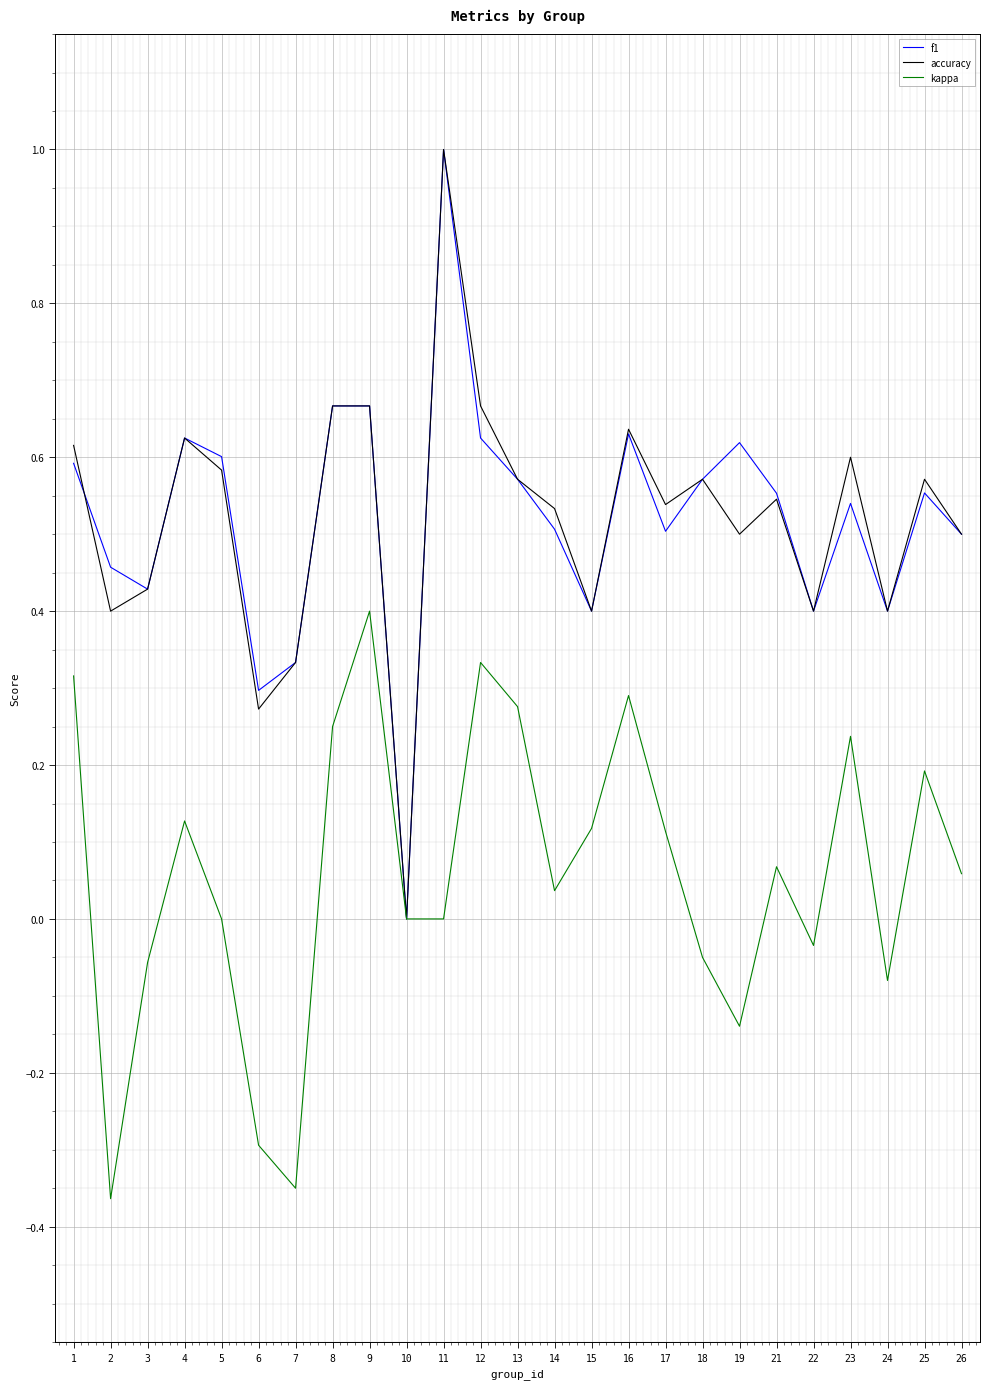

At which category does kappa reach its first local peak?

4